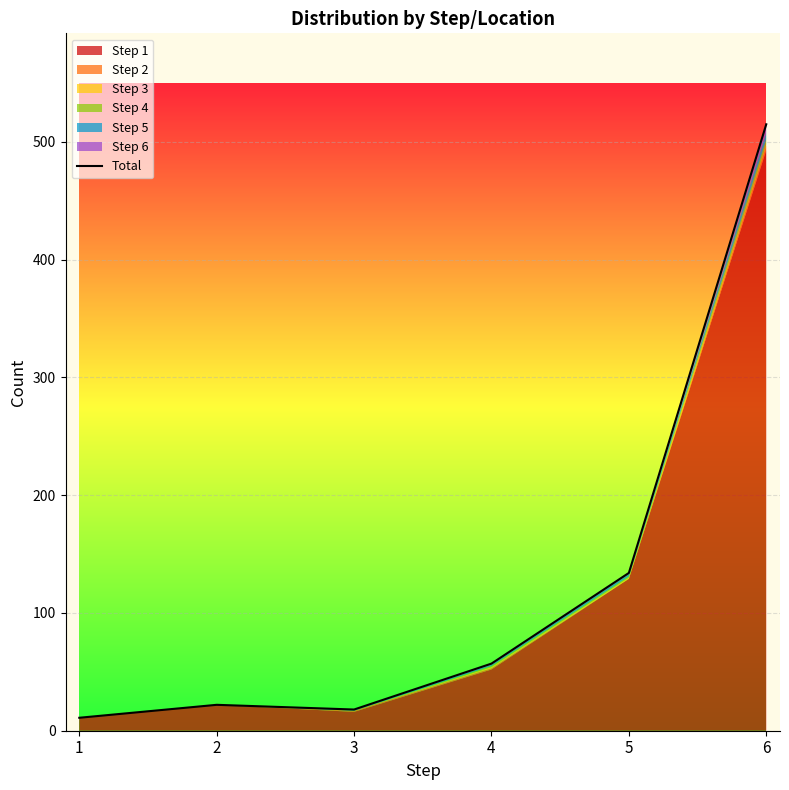

At which label is the value closest to 263?

5